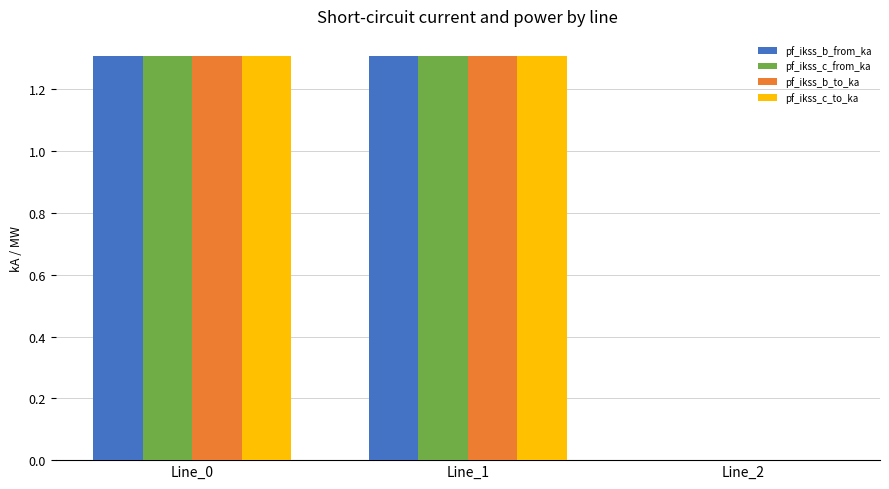

What is the sum of the pf_ikss_c_to_ka values at Line_1 and Line_2?

1.3